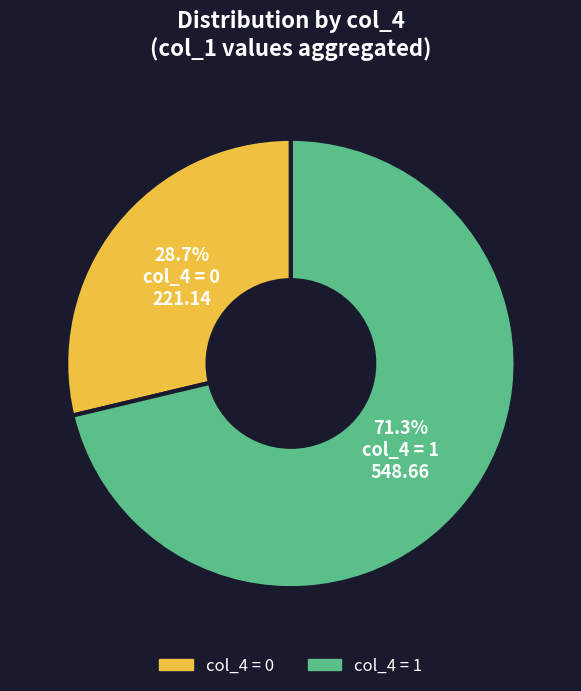

Does any single category account for the majority?

Yes